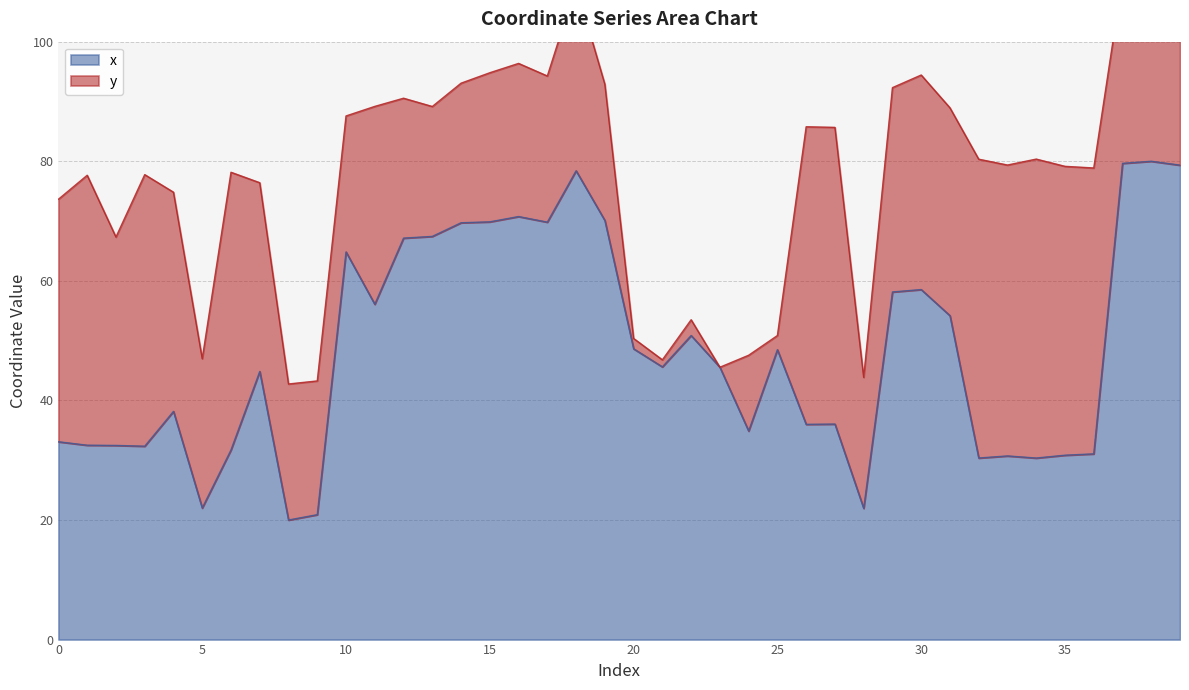

How many interior local valleys (lower than both neighbors) does the data have?

11